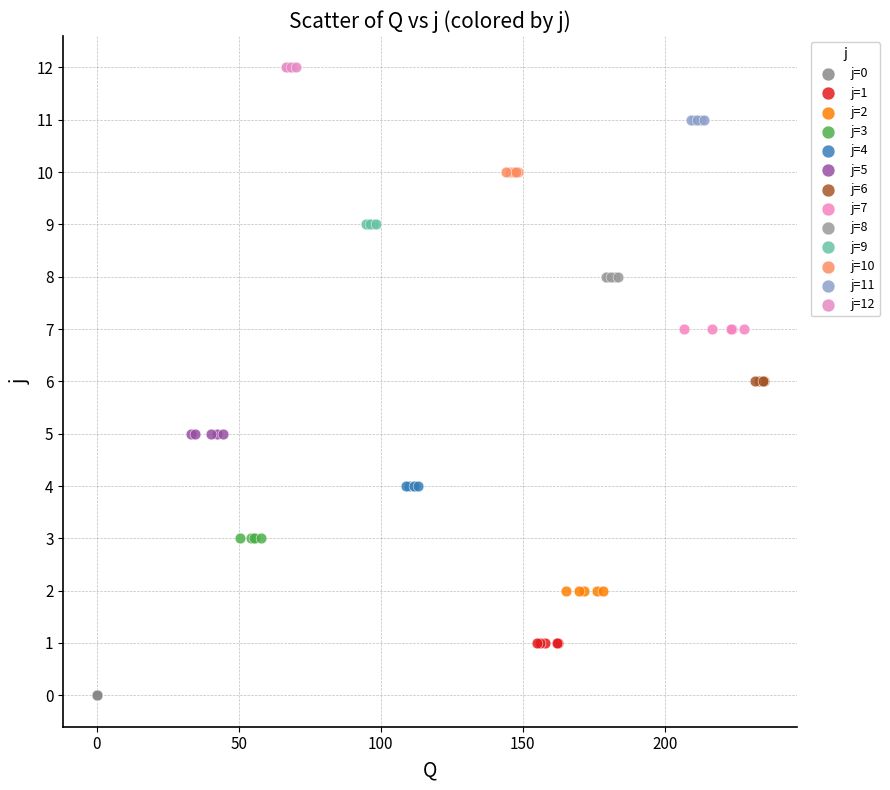

Which series contains the lowest Y value?

j=0